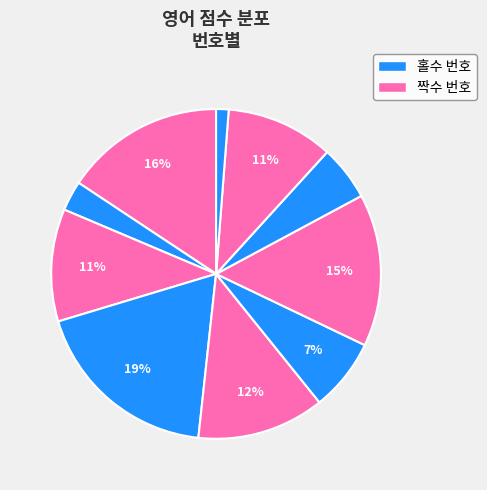

To the nearest percent, what is the average slice percentage?

10%